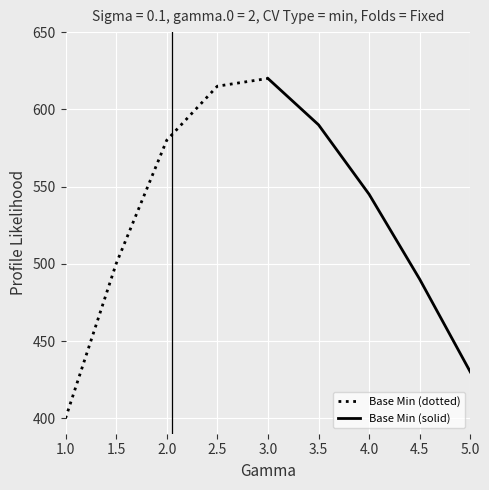

At which label does Base Min (dotted) reach its minimum?

1.0